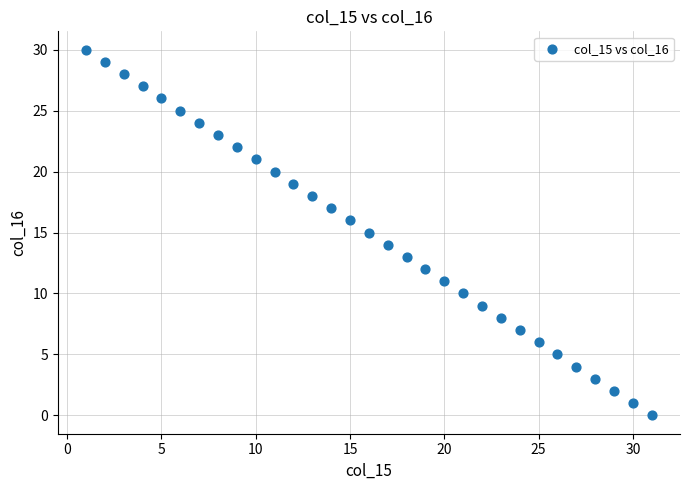

What is the range of X values (max minus min)?

30